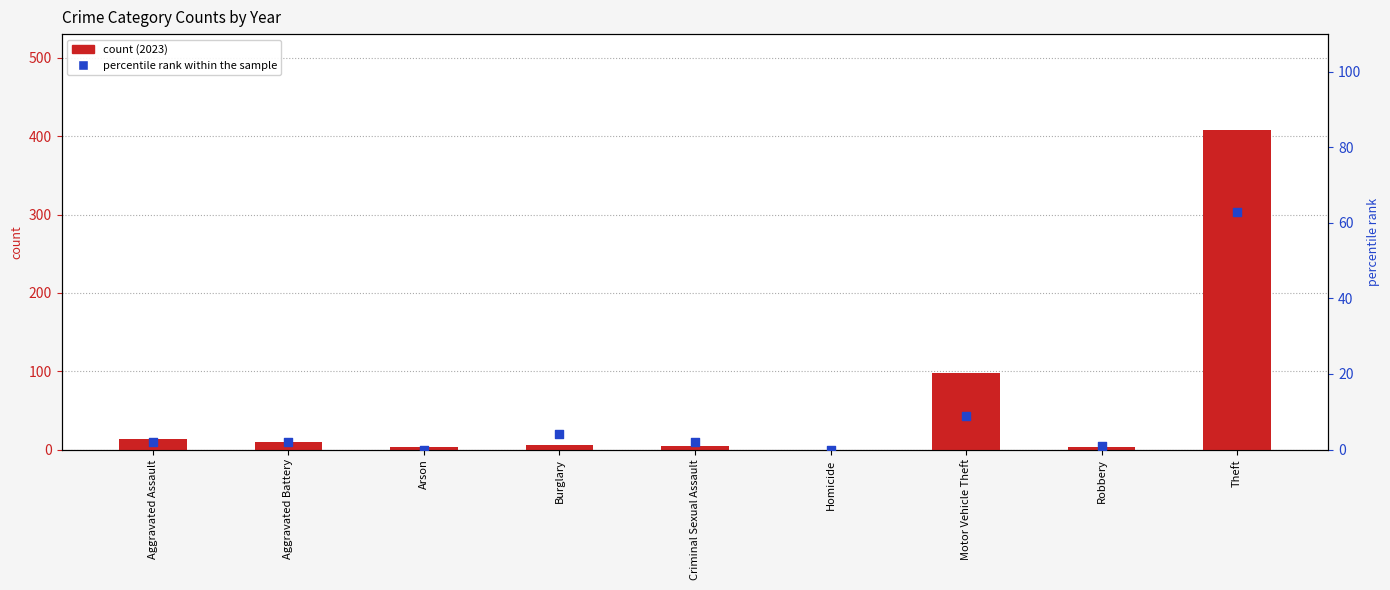

Which series has the largest total across all categories?

count (2023)